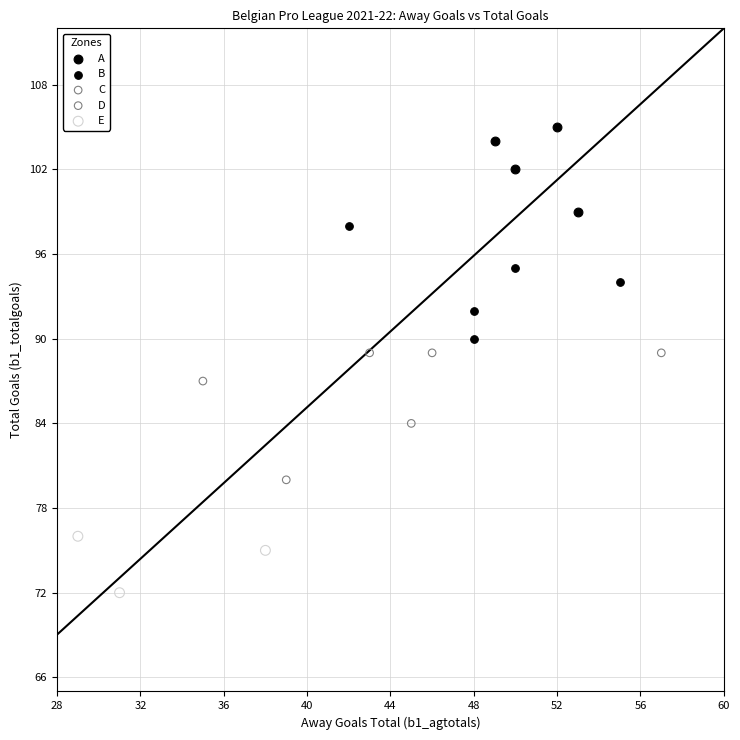

Which series has the widest spread of Y values?

B